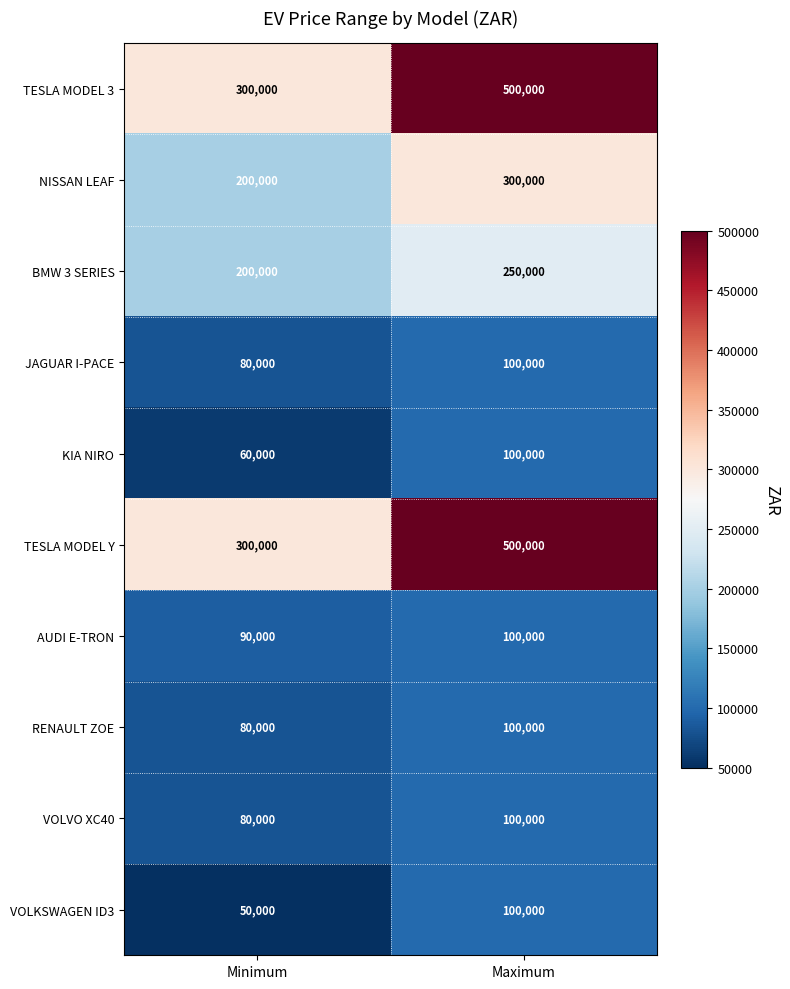

Reading left to right, what are all the values shown in this chart?

TESLA MODEL 3: 300000	500000
NISSAN LEAF: 200000	300000
BMW 3 SERIES: 200000	250000
JAGUAR I-PACE: 80000	100000
KIA NIRO: 60000	100000
TESLA MODEL Y: 300000	500000
AUDI E-TRON: 90000	100000
RENAULT ZOE: 80000	100000
VOLVO XC40: 80000	100000
VOLKSWAGEN ID3: 50000	100000